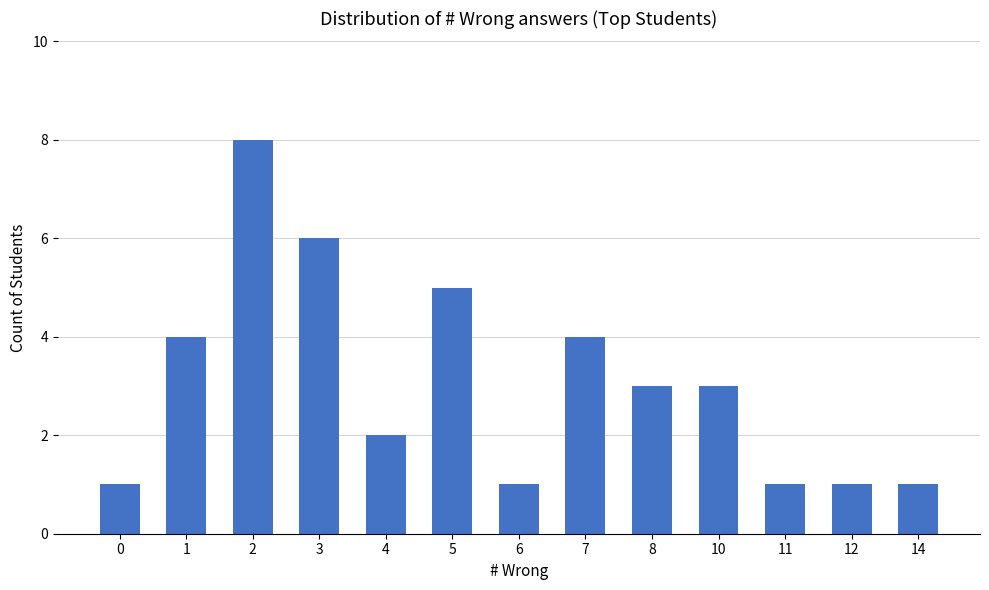

Reading left to right, extract all data points from this chart.

0=1	1=4	2=8	3=6	4=2	5=5	6=1	7=4	8=3	10=3	11=1	12=1	14=1